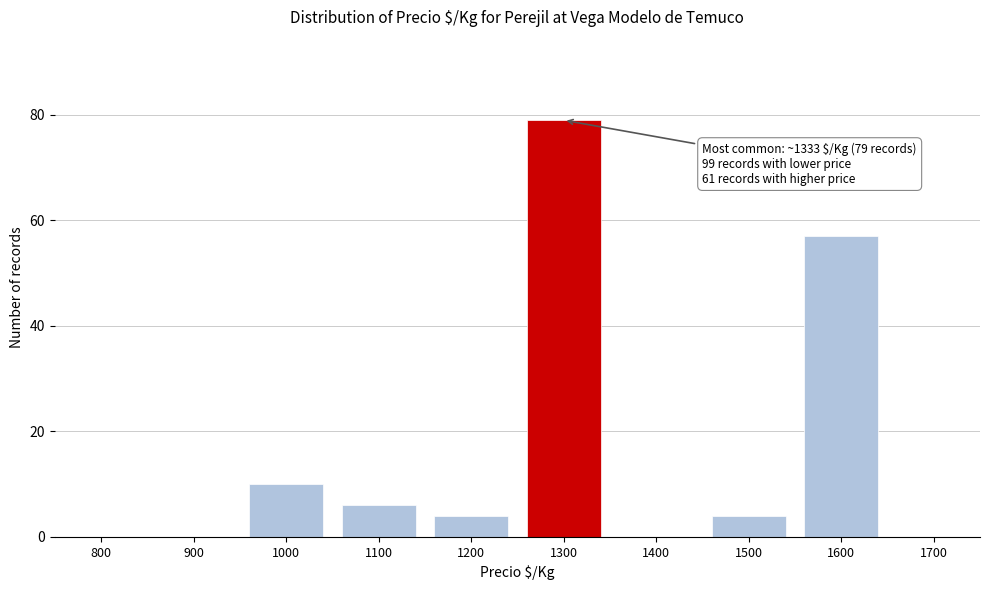

Reading right to left, extract all data points from this chart.

1700=0	1600=57	1500=4	1400=0	1300=79	1200=4	1100=6	1000=10	900=0	800=0